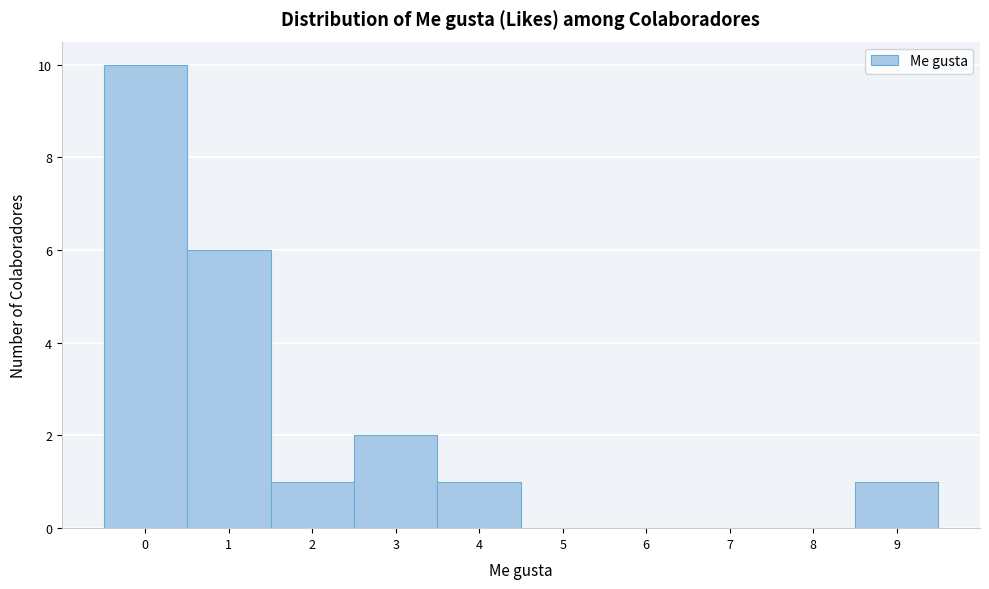

Reading left to right, transcribe this chart: for each bar, give the range it covers on the x-axis and its height. The values are not printed on the chart, so give them approximately, as read against the axis.

-0.5 to 0.5: 10
0.5 to 1.5: 6
1.5 to 2.5: 1
2.5 to 3.5: 2
3.5 to 4.5: 1
4.5 to 5.5: 0
5.5 to 6.5: 0
6.5 to 7.5: 0
7.5 to 8.5: 0
8.5 to 9.5: 1